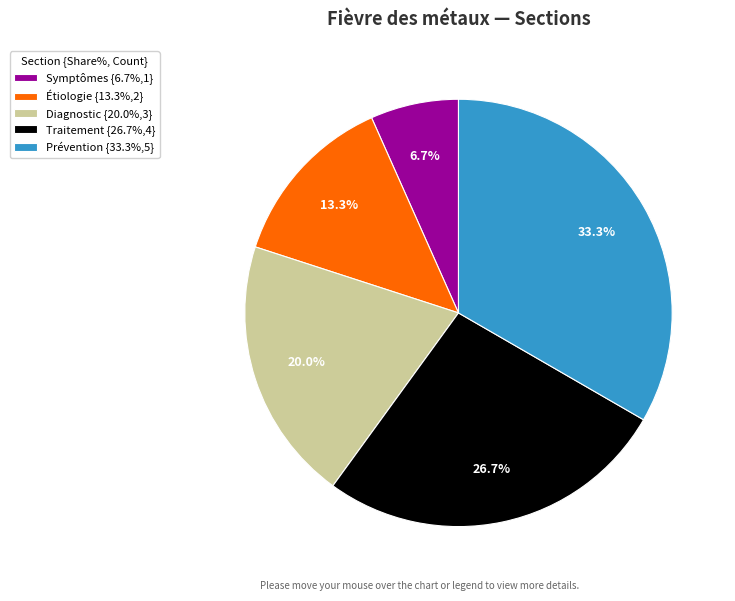

To the nearest percent, what is the difference between the Diagnostic and Symptômes slice percentages?

13%